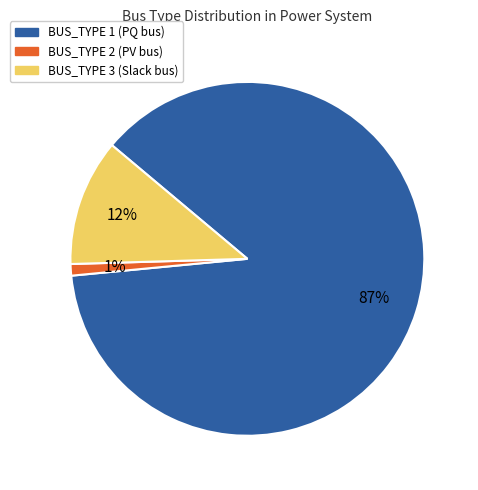

To the nearest percent, what percentage of the pie is BUS_TYPE 1?

87%